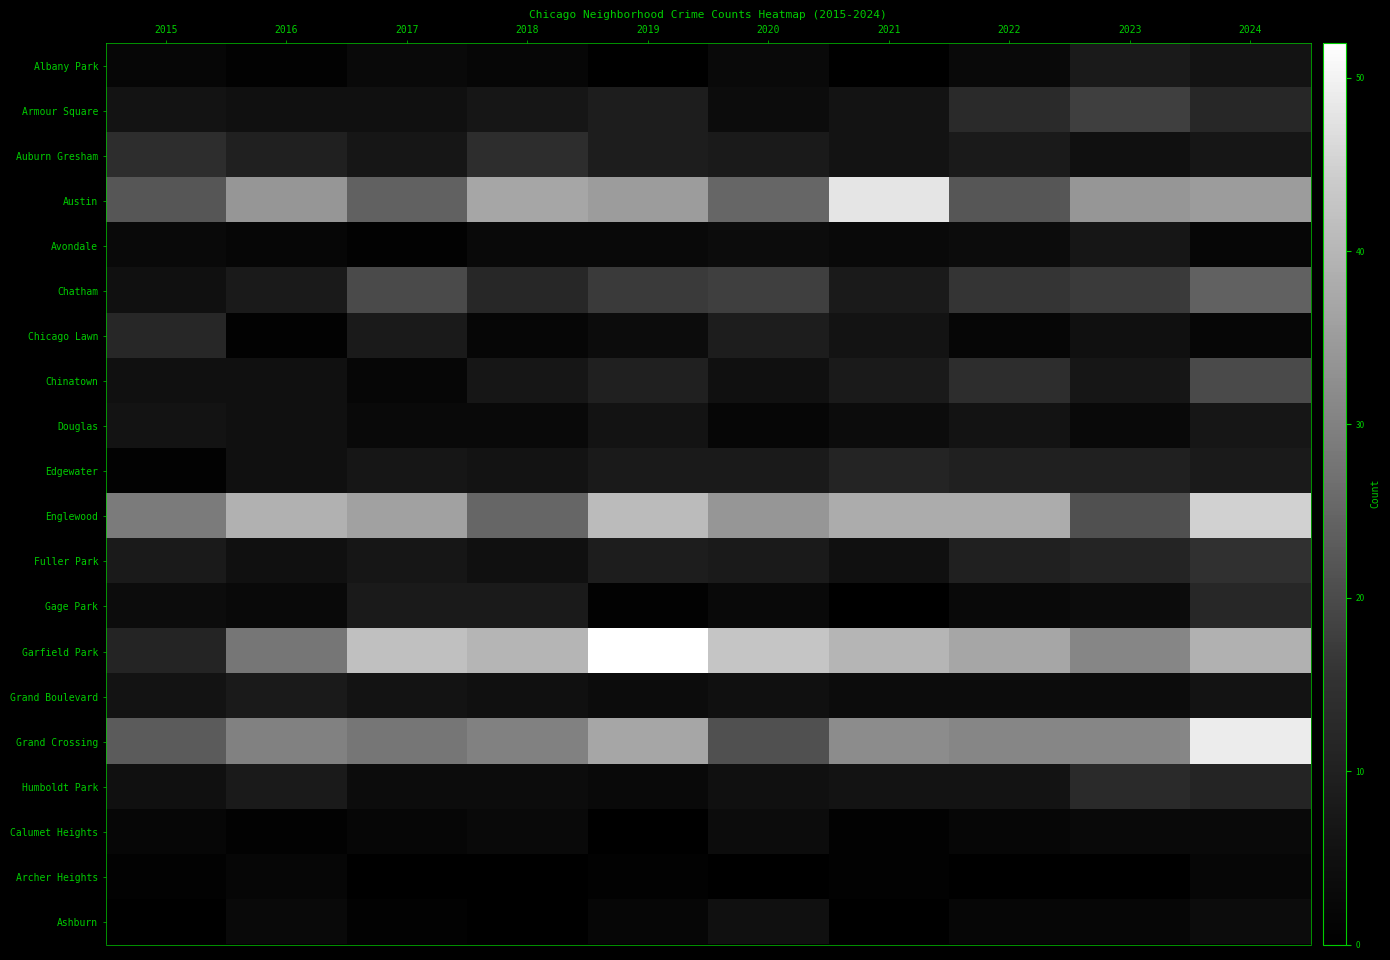

Which series has the largest range (max minus min)?

Garfield Park